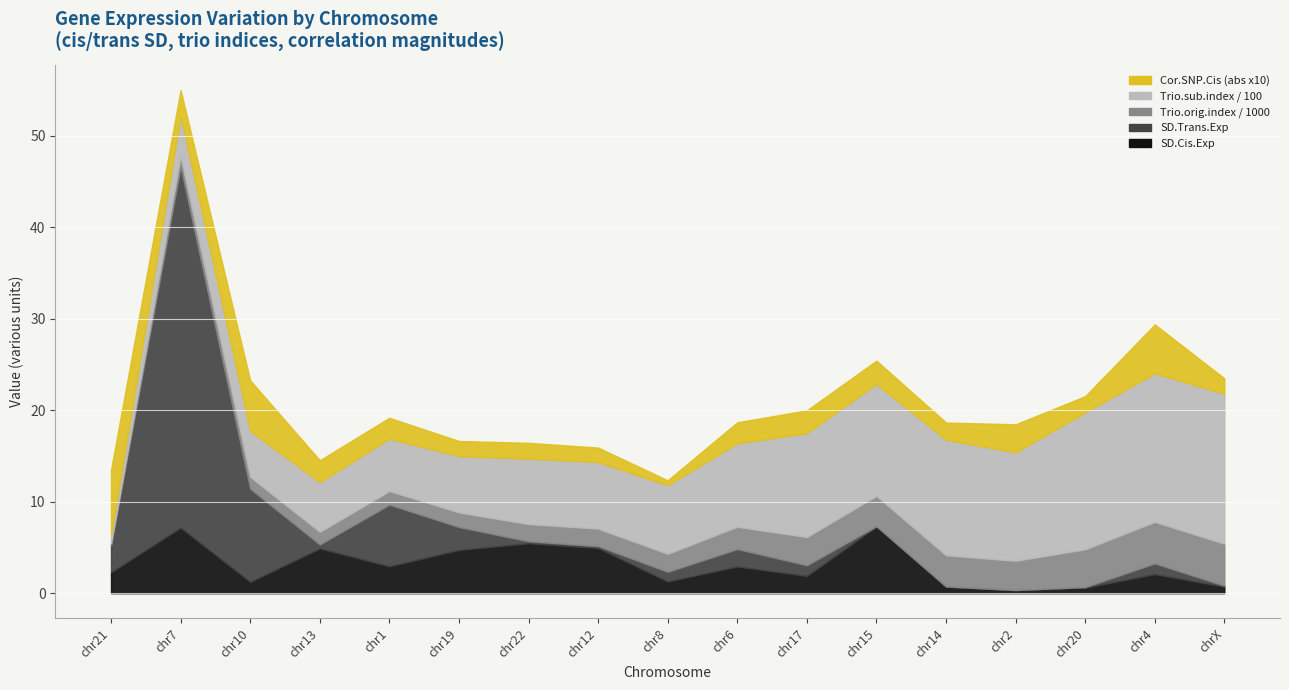

At which category does Trio.sub.index / 100 reach its first local valley?

chr2